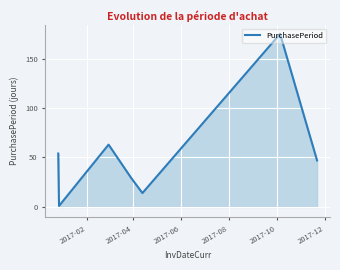

What is the sum of all values?

383